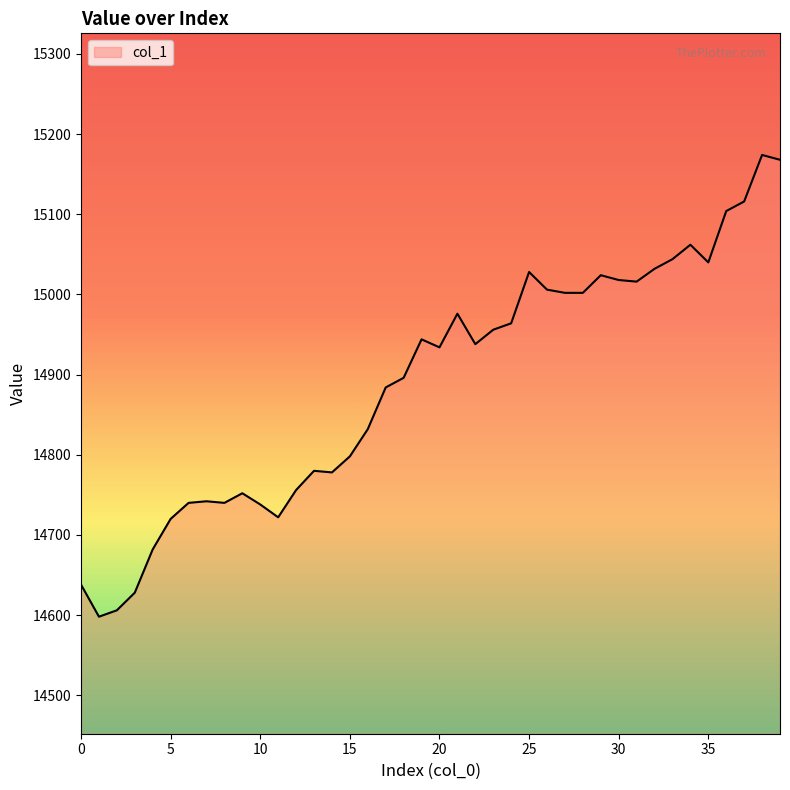

What is the average value?

14889